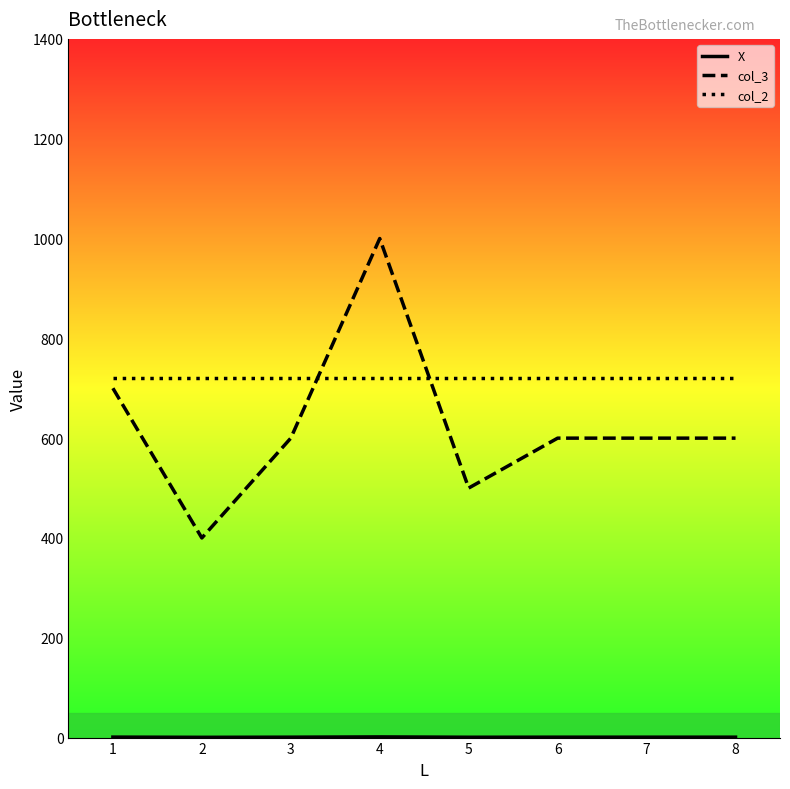

At which category is the sum across all series the highest?

4